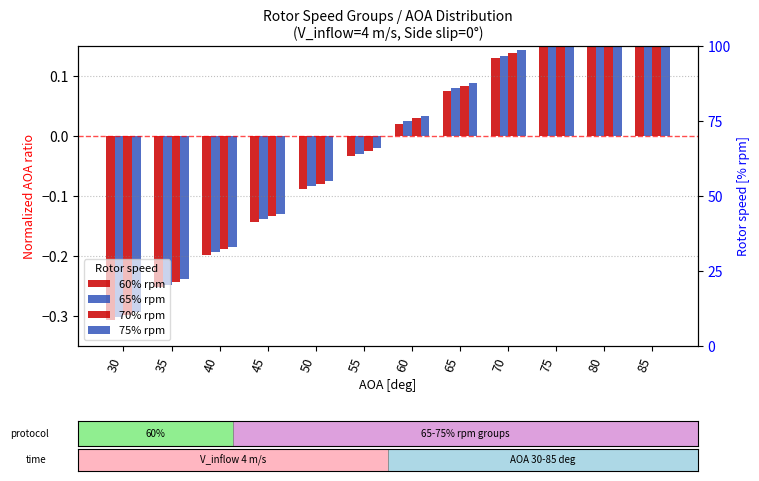

What is the difference between the 65% rpm values at 60 and 35?

0.3